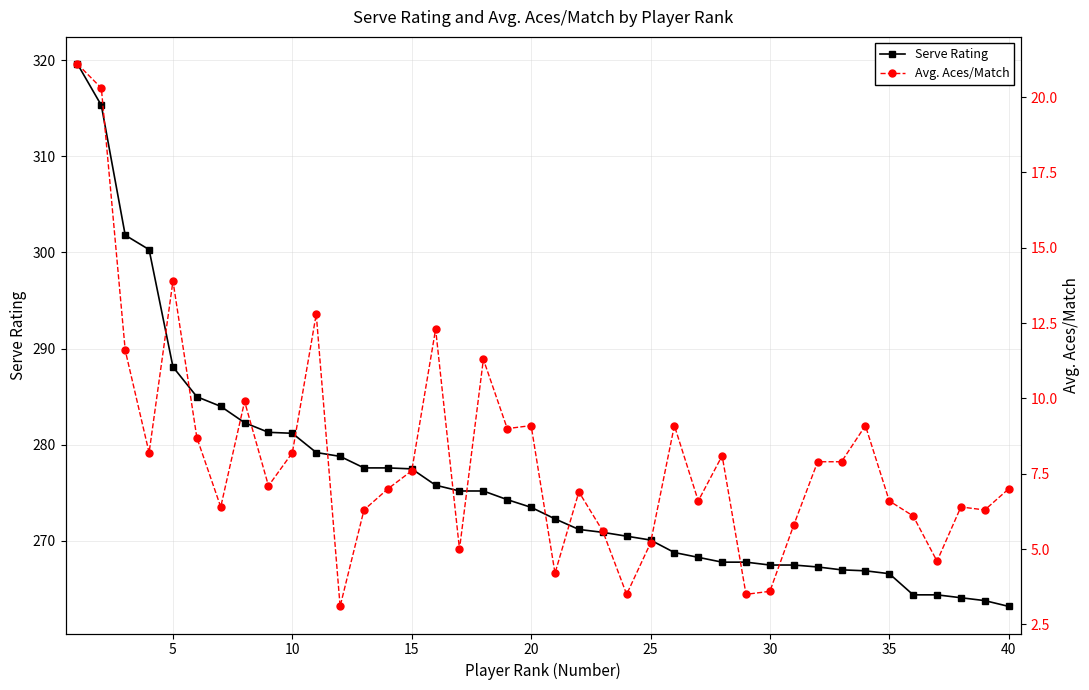

True or false: Serve Rating and Avg. Aces/Match cross at least once.

False